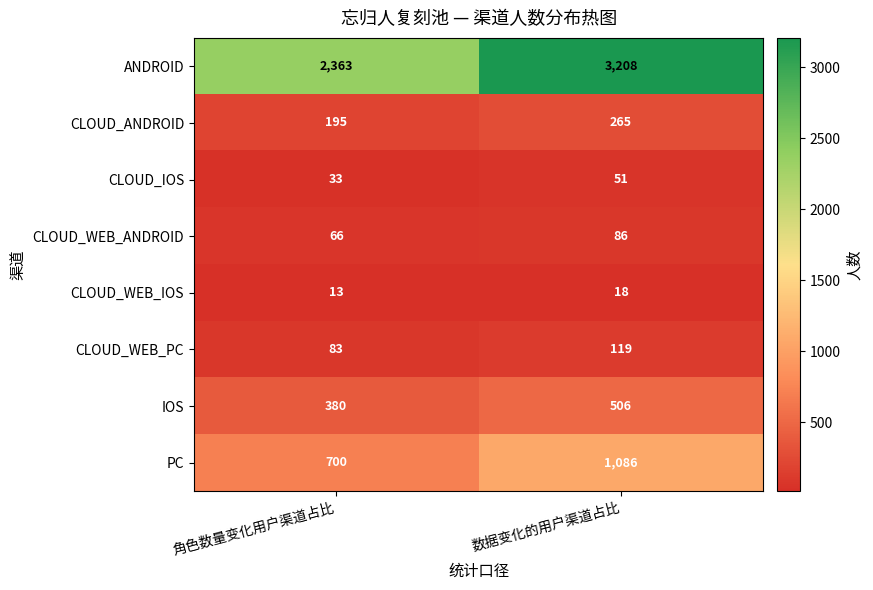

The value of ANDROID at 数据变化的用户渠道占比 is 2144. True or false?

False